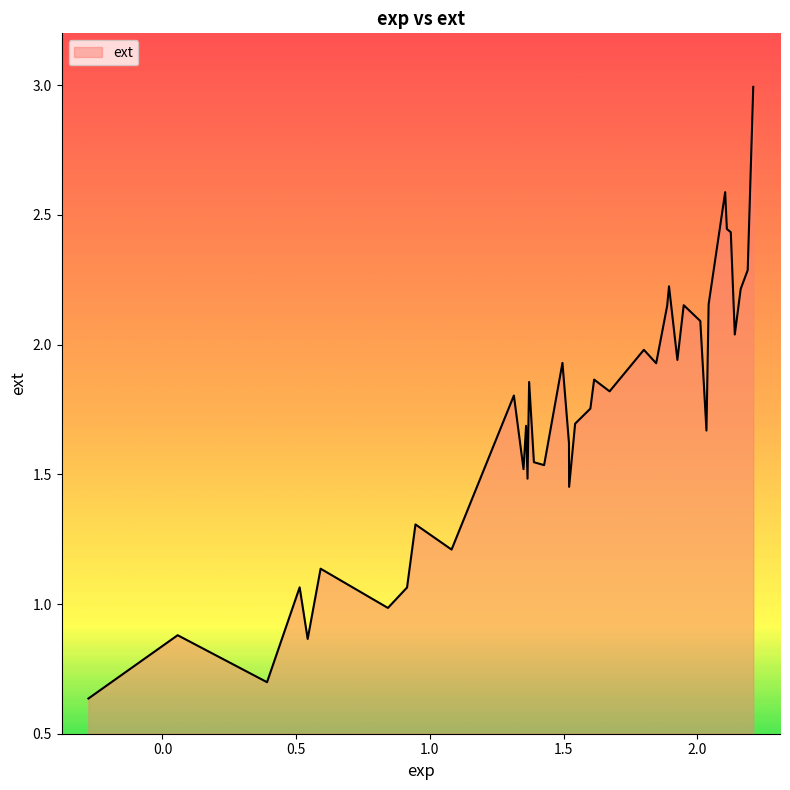

What is the greatest value displayed?

3.0